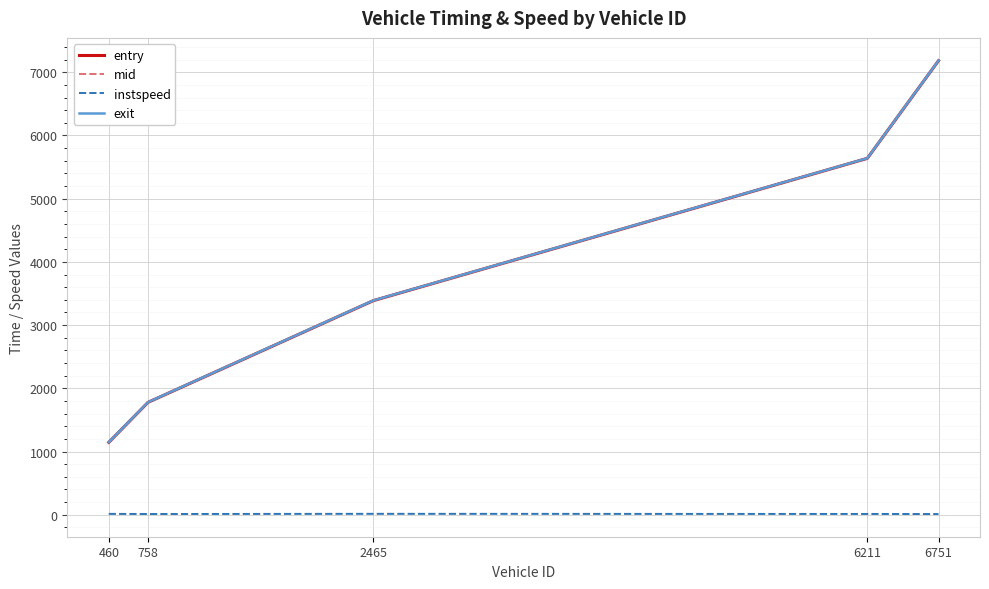

True or false: entry and exit intersect in this chart.

False